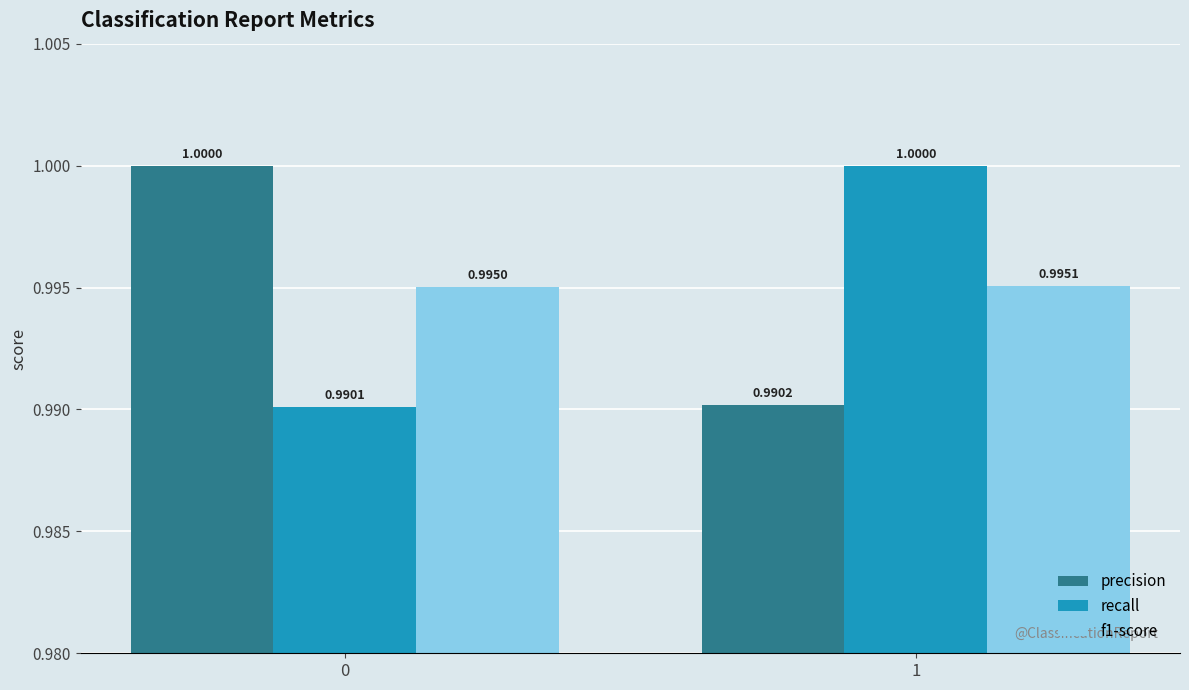

How many categories are shown in the chart?

2